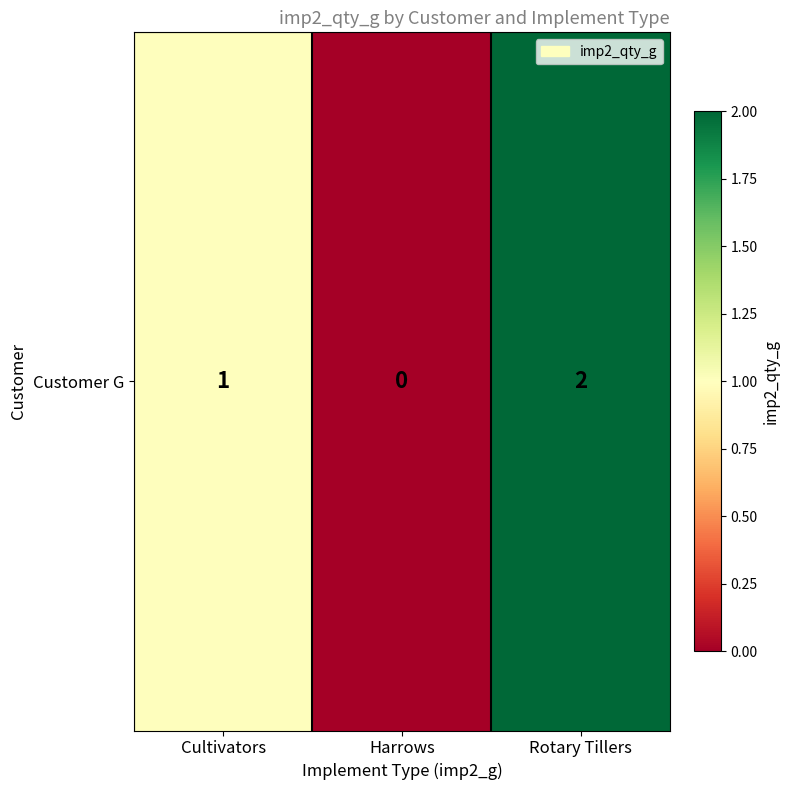

Which category has the lowest value across all series?

Harrows